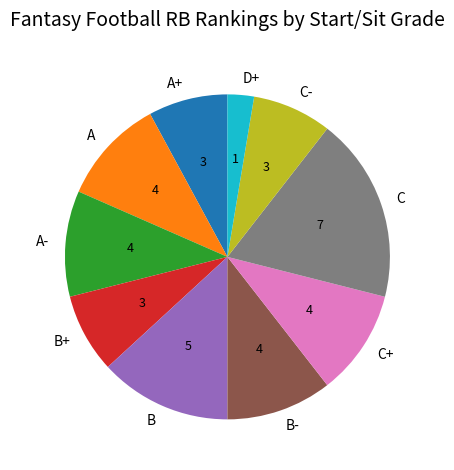

Approximately how many times larger is the value at A compared to A+?

1.3